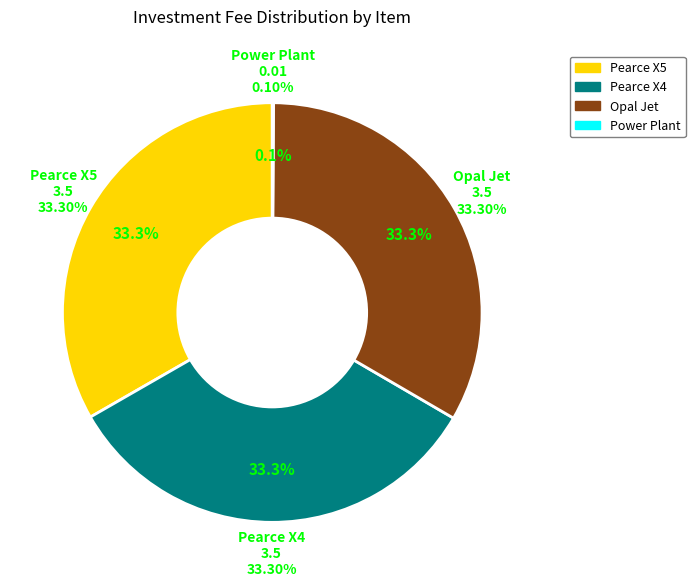

Does Opal Jet (3) account for over 50% of the chart?

No